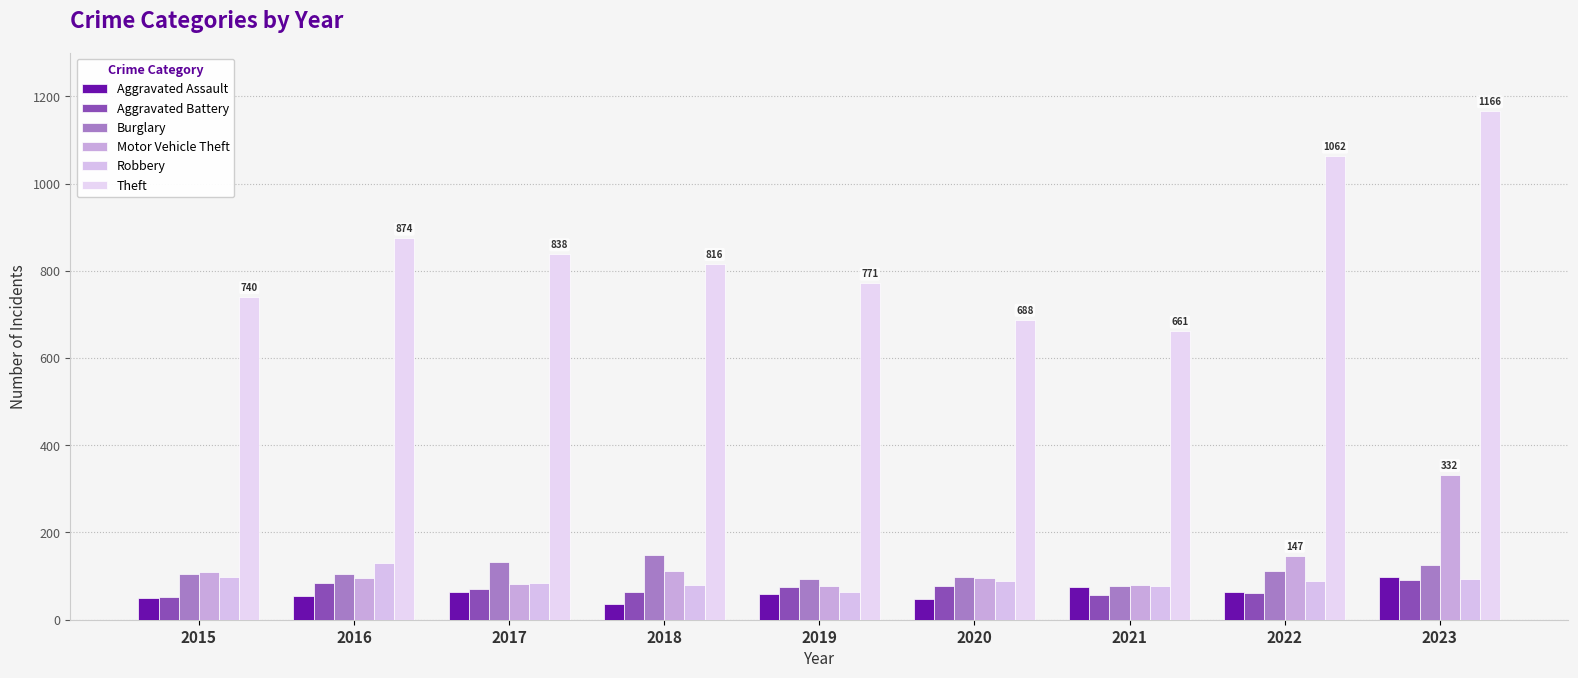

Reading left to right, what are all the values shown in this chart?

Aggravated Assault: 2015=49	2016=54	2017=63	2018=36	2019=59	2020=48	2021=74	2022=63	2023=98
Aggravated Battery: 2015=52	2016=84	2017=70	2018=63	2019=76	2020=78	2021=56	2022=61	2023=90
Burglary: 2015=105	2016=105	2017=133	2018=149	2019=94	2020=98	2021=77	2022=111	2023=125
Motor Vehicle Theft: 2015=110	2016=95	2017=82	2018=111	2019=77	2020=96	2021=80	2022=147	2023=332
Robbery: 2015=99	2016=129	2017=84	2018=80	2019=64	2020=89	2021=78	2022=88	2023=93
Theft: 2015=740	2016=874	2017=838	2018=816	2019=771	2020=688	2021=661	2022=1062	2023=1166